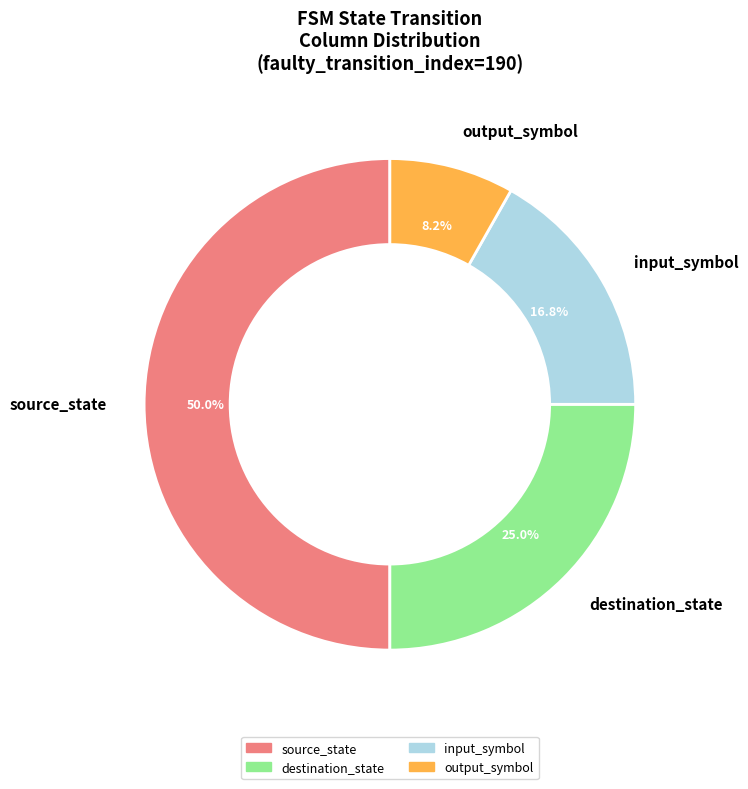

To the nearest percent, what is the difference between the largest and smallest slice percentages?

42%